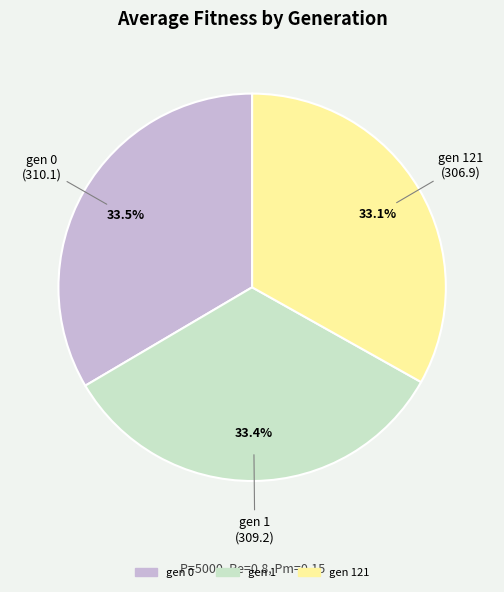

Combined, do gen 121 and gen 1 account for over 50%?

Yes